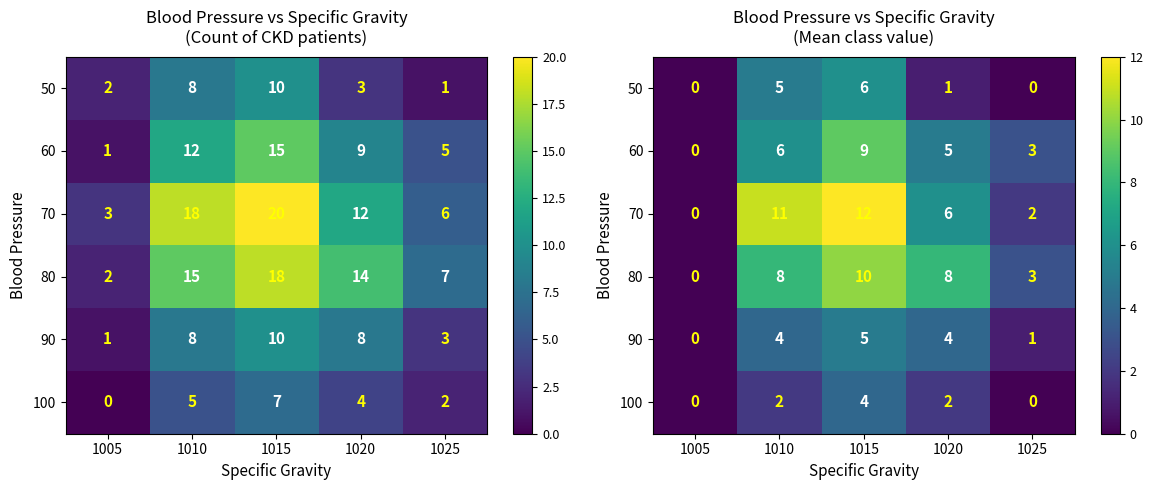

Which has a higher value, 1010 or 1005?

1010